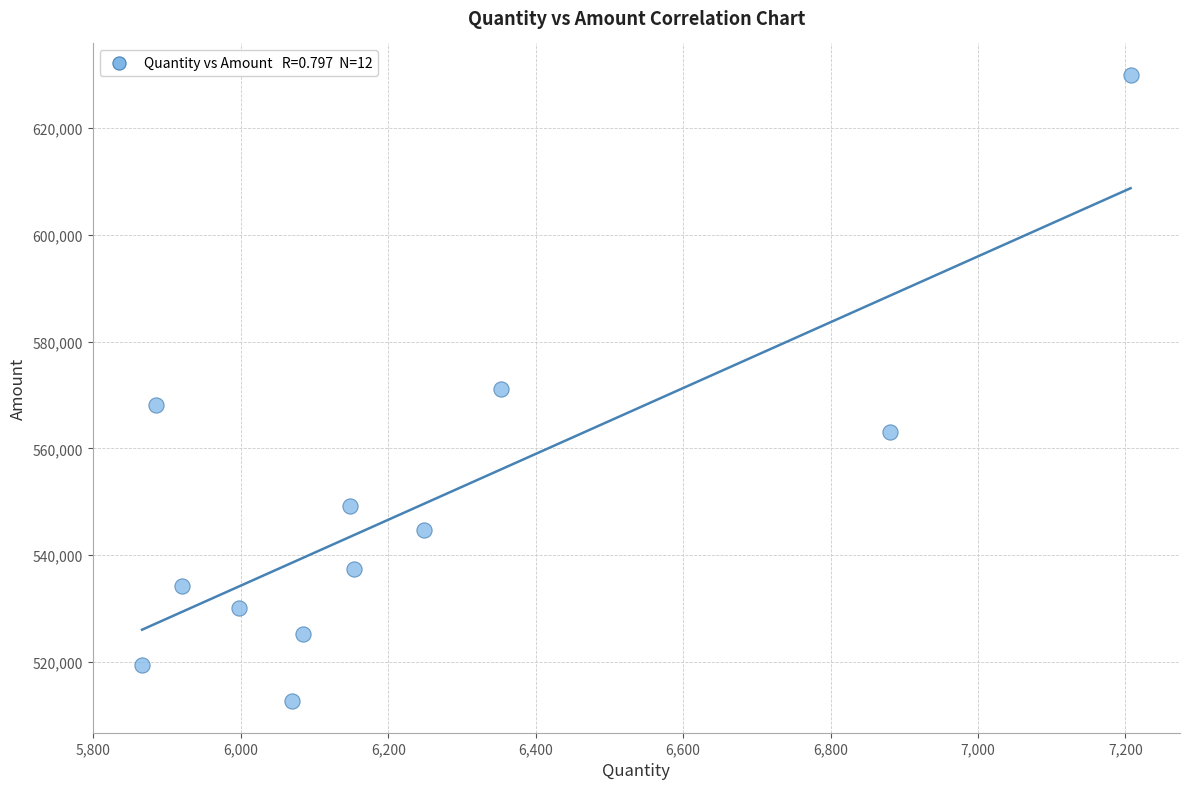

What is the range of X values (max minus min)?

1341